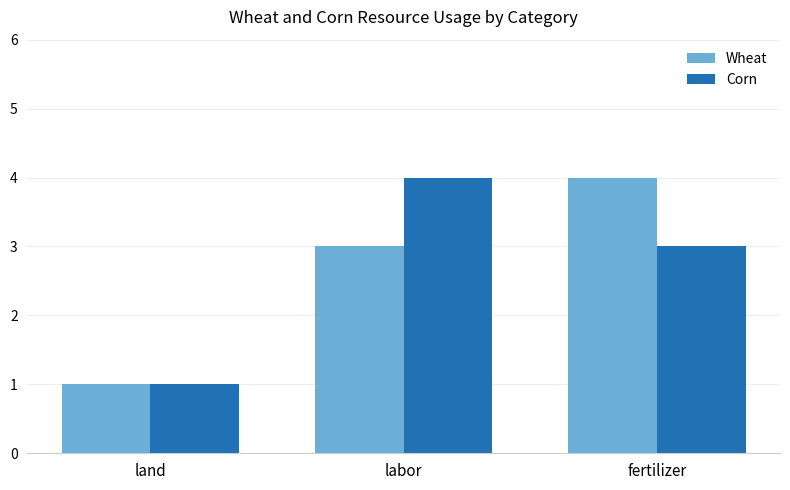

Is it true that Wheat equals 1 at land?

True